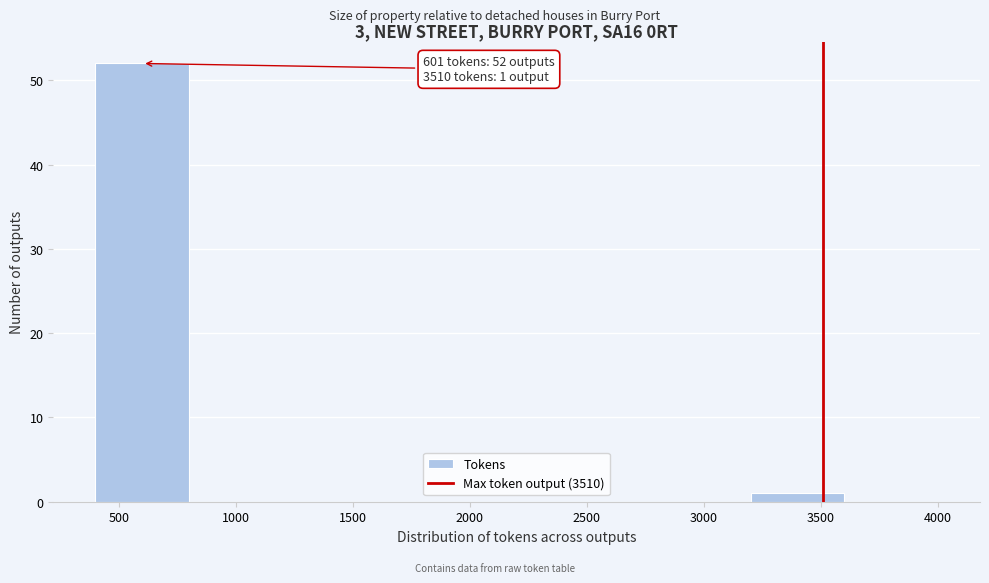

Which range on the x-axis has the tallest bar?

400 to 800